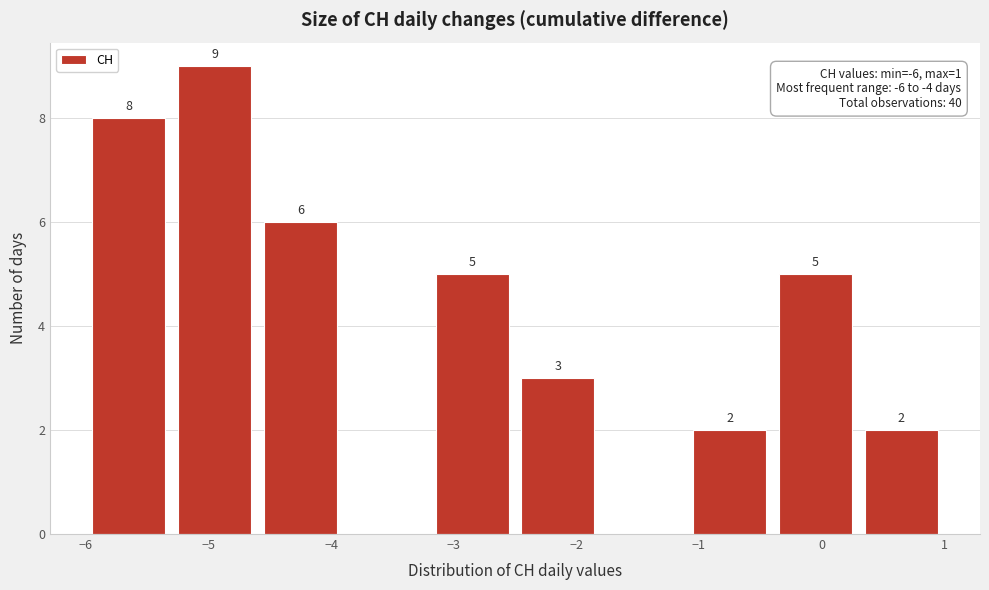

Which range on the x-axis has the tallest bar?

-5.3 to -4.6